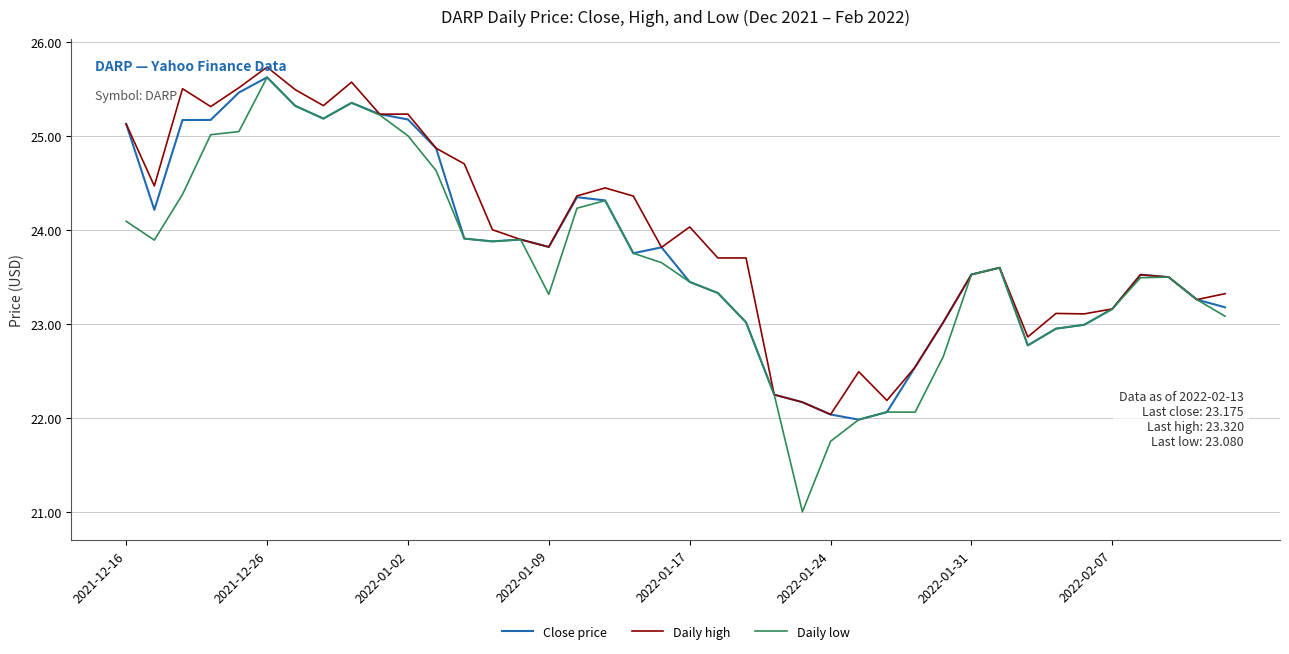

Which series has the widest spread of values?

Daily low